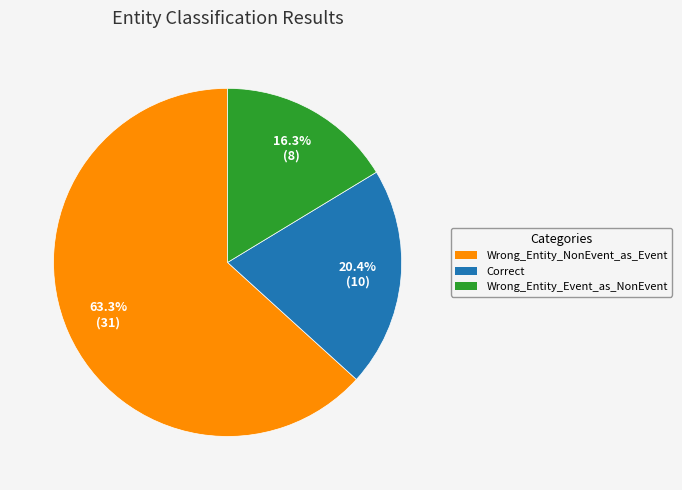

Rank the categories by value from lowest to highest.

Wrong_Entity_Event_as_NonEvent, Correct, Wrong_Entity_NonEvent_as_Event